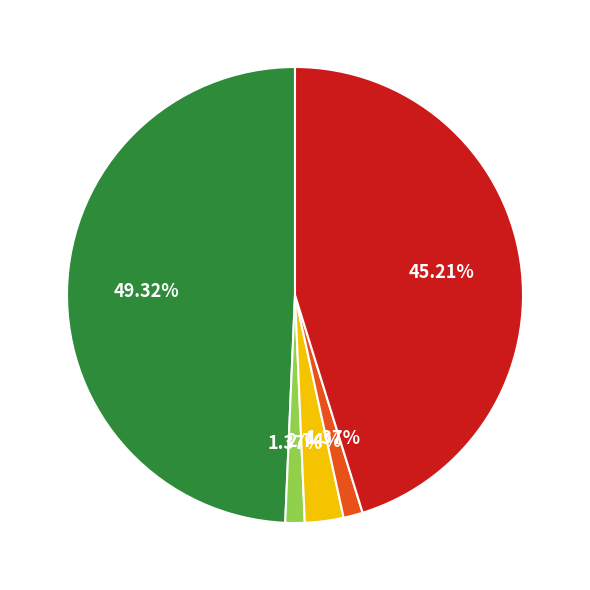

Count the number of slices in the pie.

5